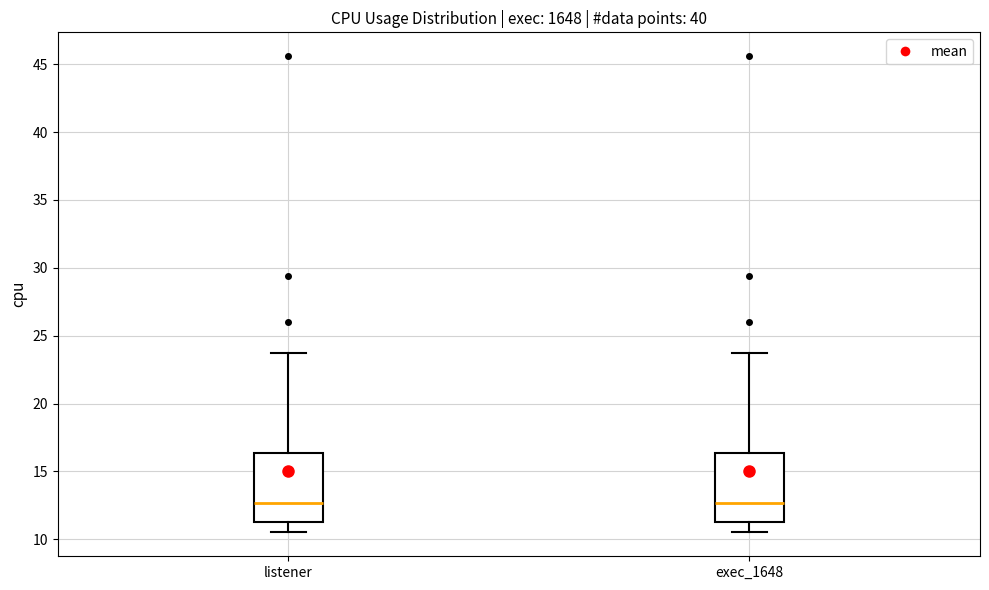

Where is the lower edge of the box for listener on the y-axis? The values are not printed on the chart, so give them approximately, as read against the axis.

11.5